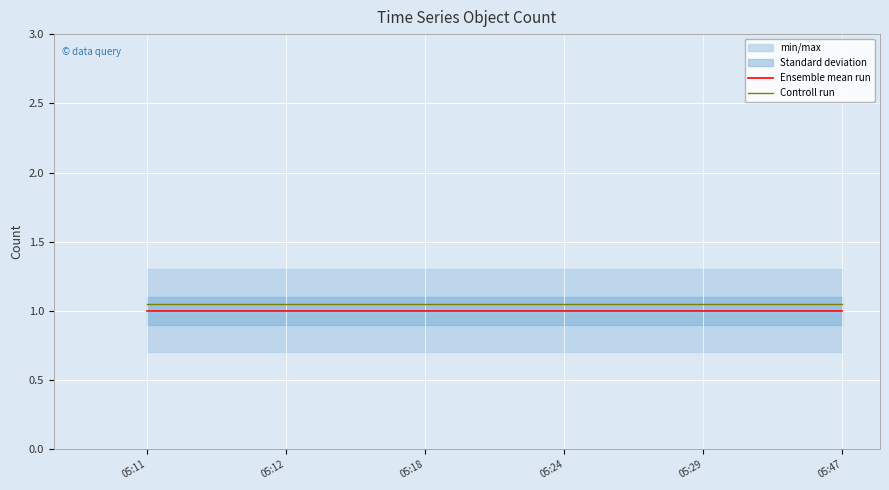

Between 05:24 and 05:47, which series saw the biggest shift?

Ensemble mean run